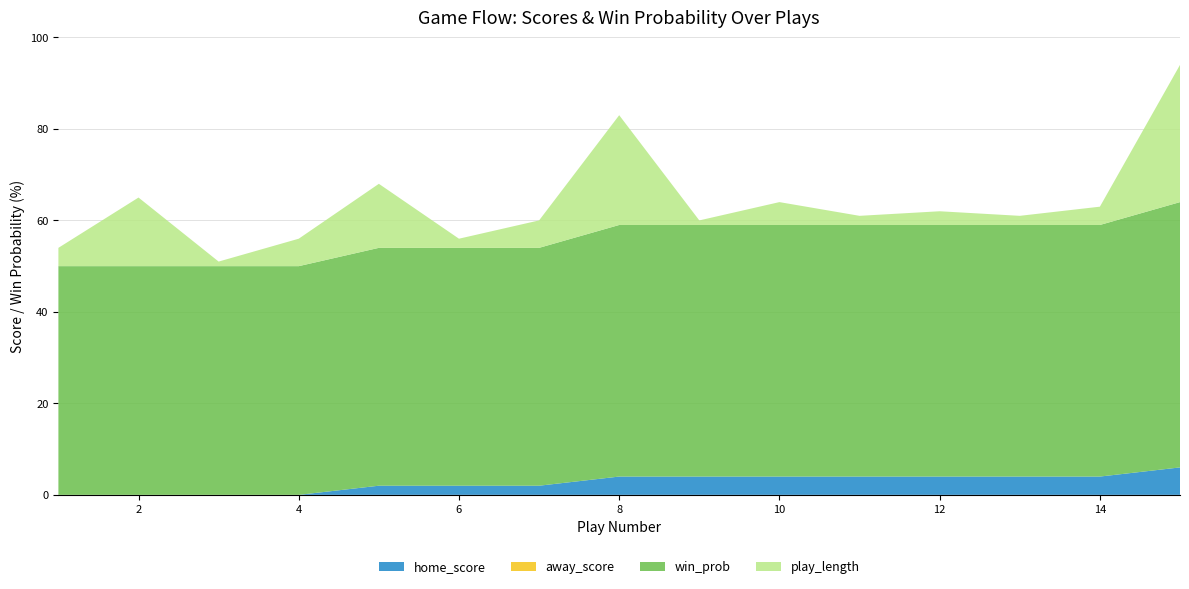

Reading left to right, transcribe all the data shown in this chart.

home_score: 0	0	0	0	2	2	2	4	4	4	4	4	4	4	6
away_score: 0	0	0	0	0	0	0	0	0	0	0	0	0	0	0
win_prob_scaled: 50	50	50	50	54	54	54	59	59	59	59	59	59	59	64
play_length: 4	15	1	6	14	2	6	24	1	5	2	3	2	4	30